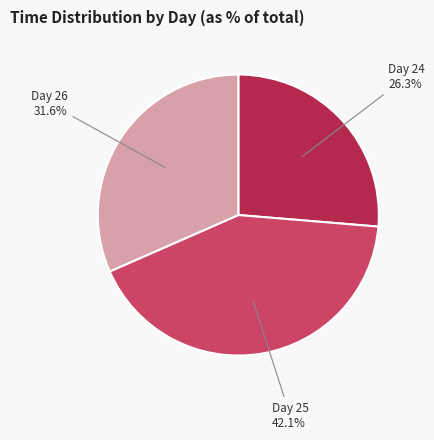

What is the smallest slice in the pie chart?

Day 24